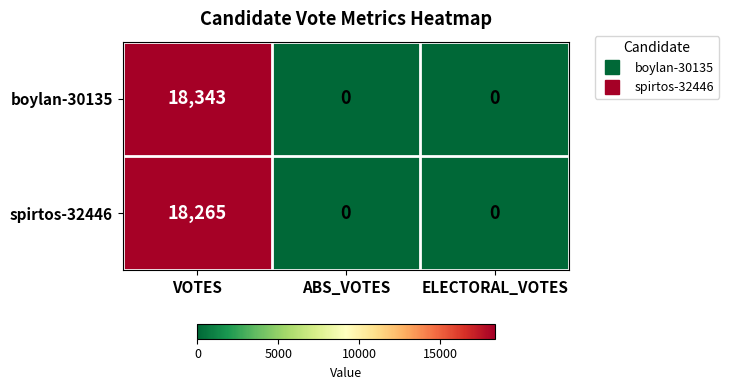

At VOTES, list the series in order from largest to smallest.

boylan-30135, spirtos-32446